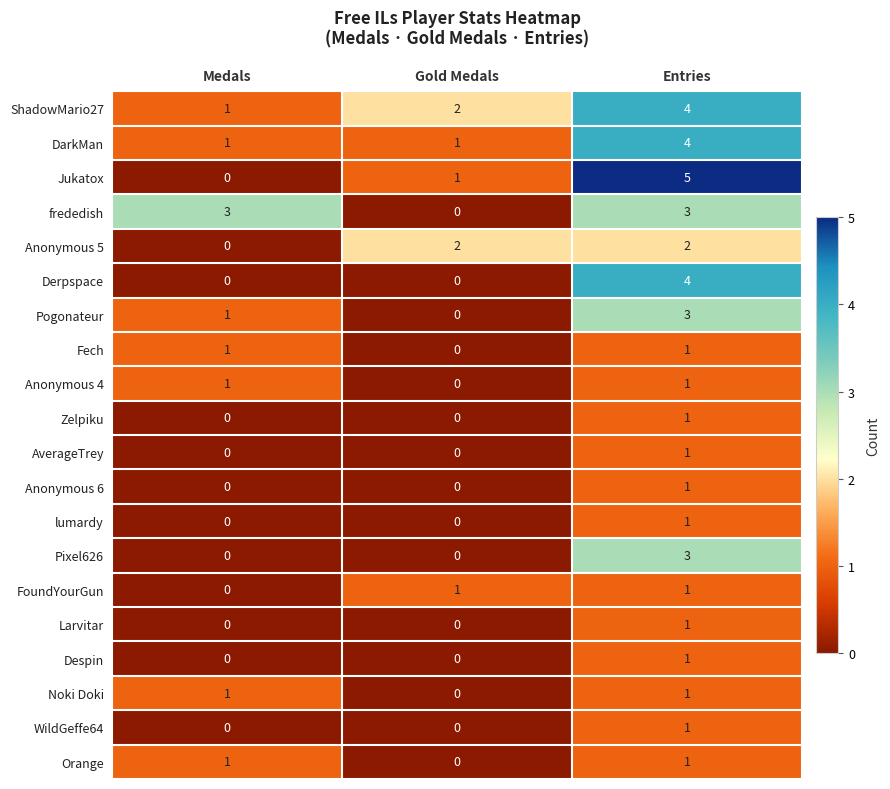

The value of Zelpiku at Medals is 0. True or false?

True